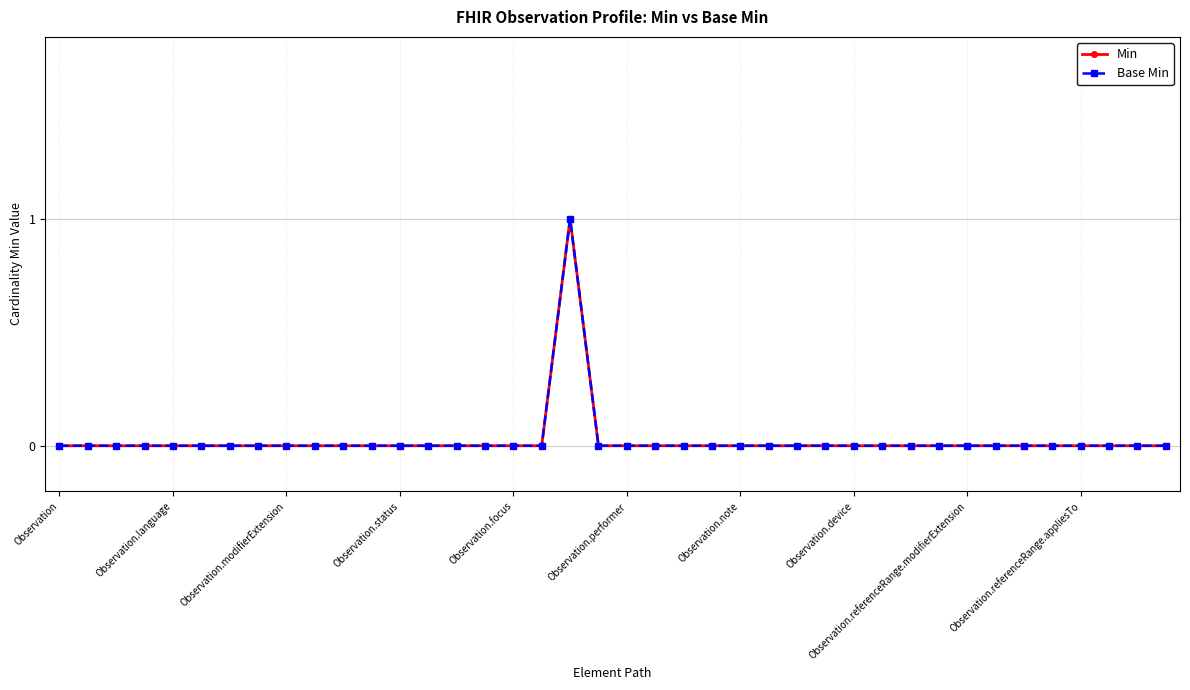

Does the chart have visible grid lines?

Yes